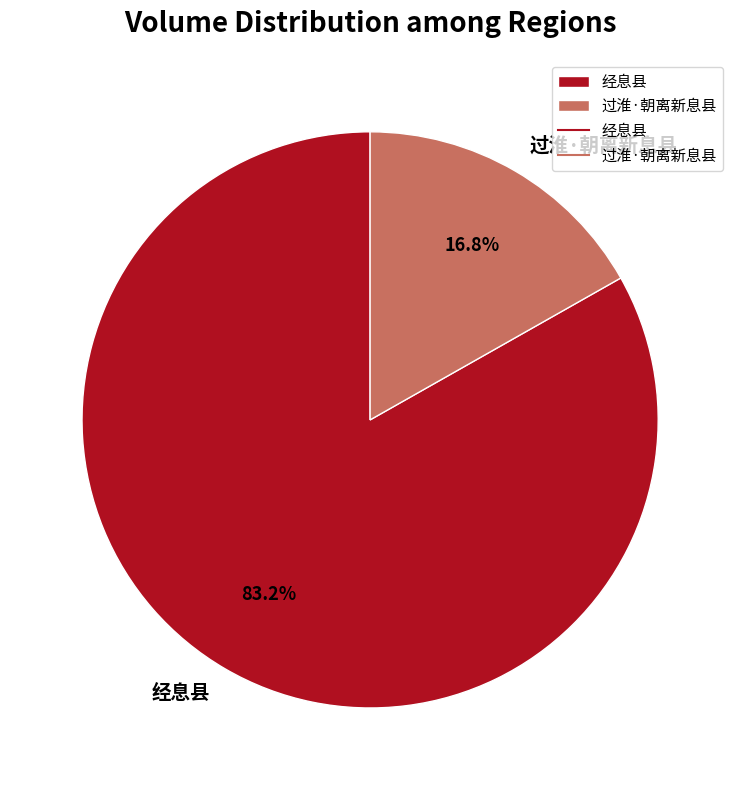

Is 过淮·朝离新息县 the majority of the pie?

No